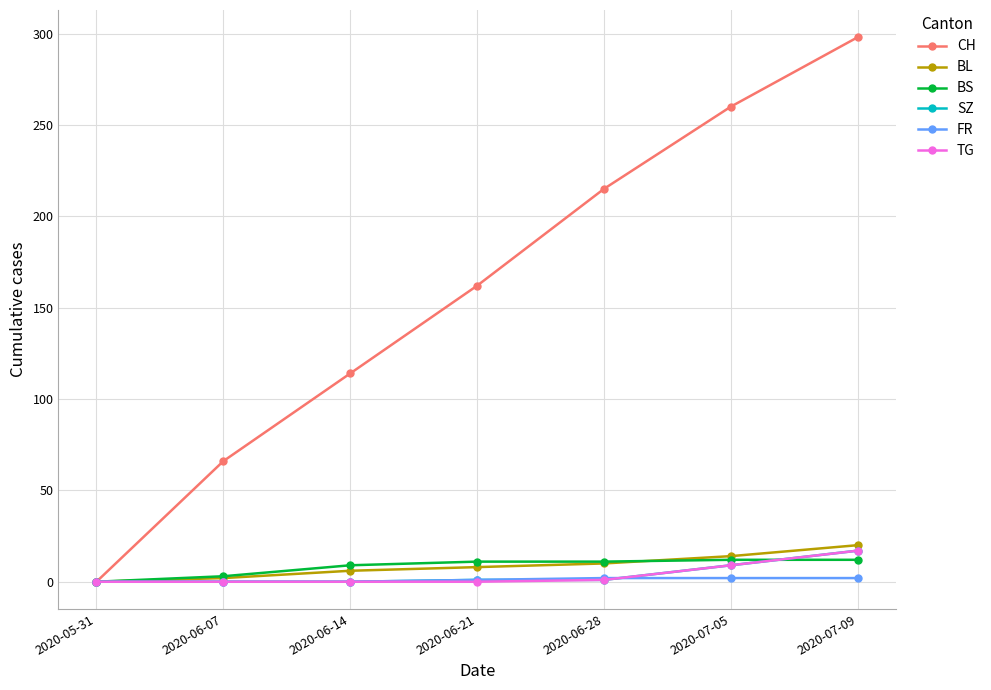

What is the highest value of the BS series?

12